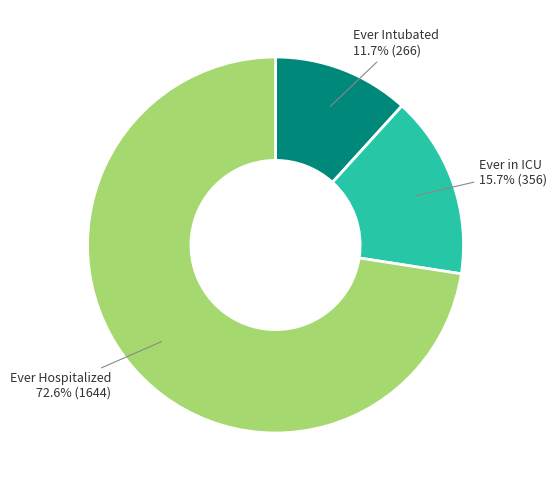

Is there a majority slice in this chart?

Yes